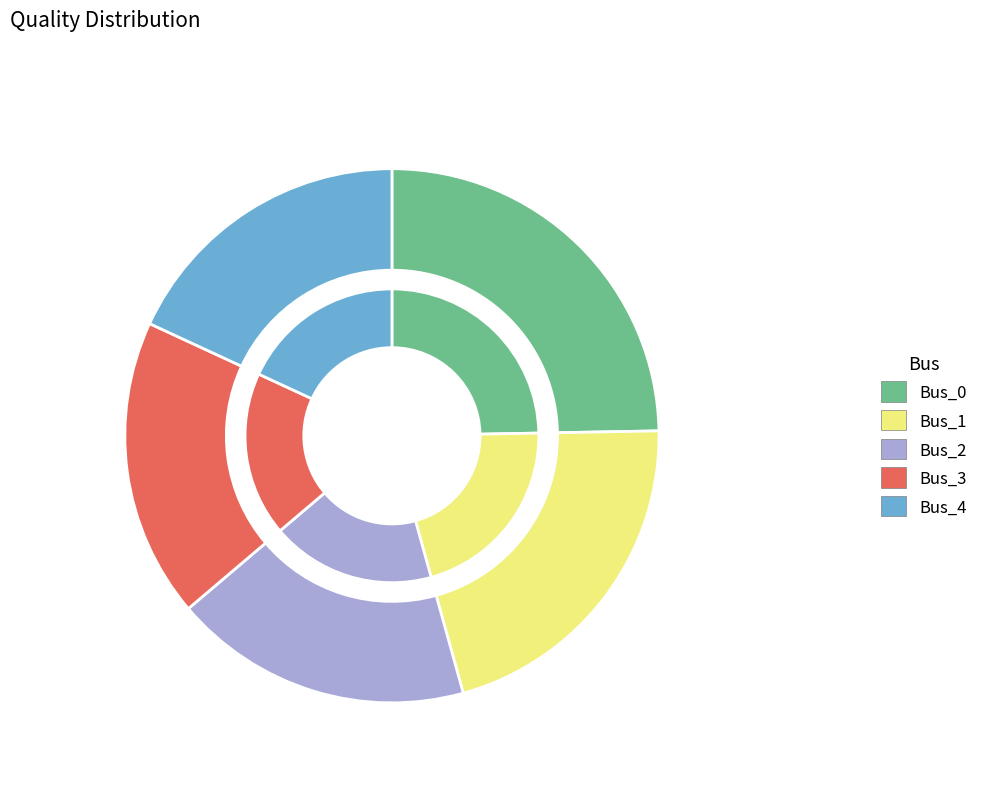

To the nearest percent, what is the difference between the largest and smallest slice percentages?

7%